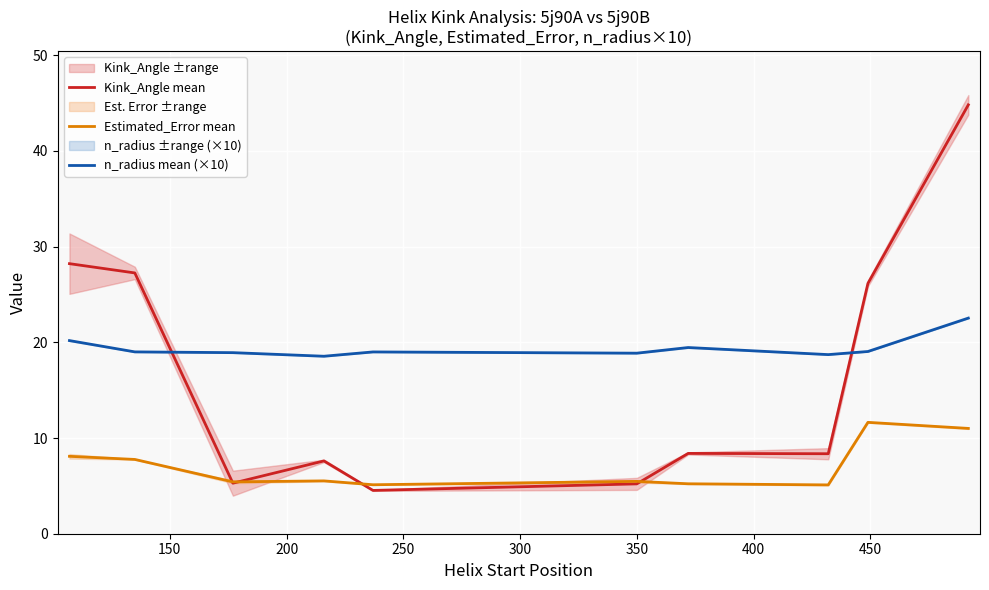

What are all the series names shown in the legend?

Kink_Angle mean, Estimated_Error mean, n_radius mean (×10)